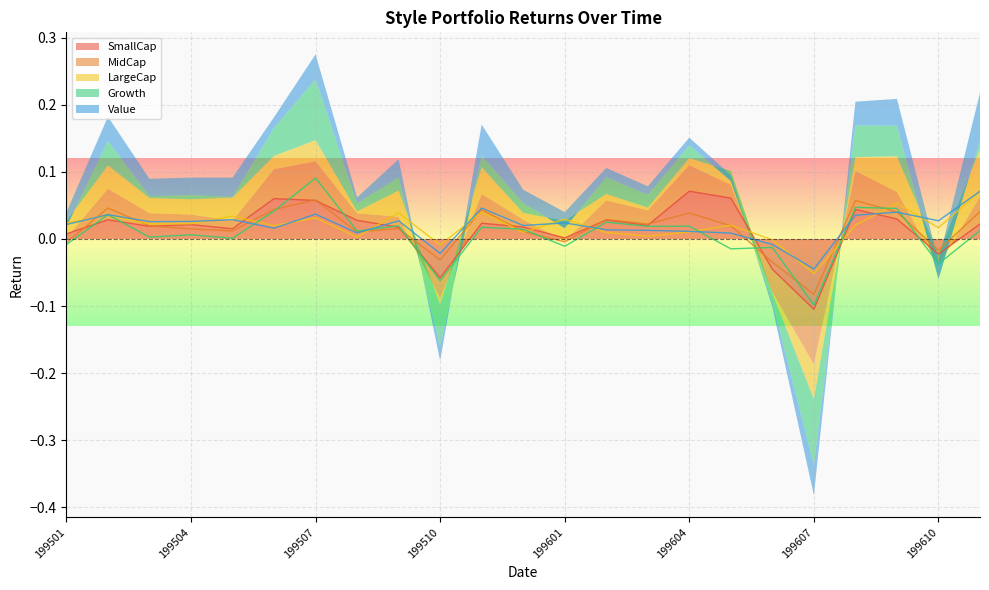

Is the value of Growth at 199605 greater than the value of MidCap at 199607?

Yes